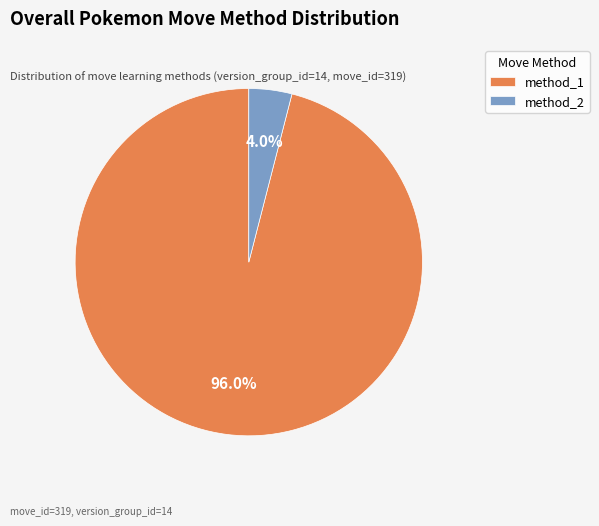

How many segments does this pie chart have?

2